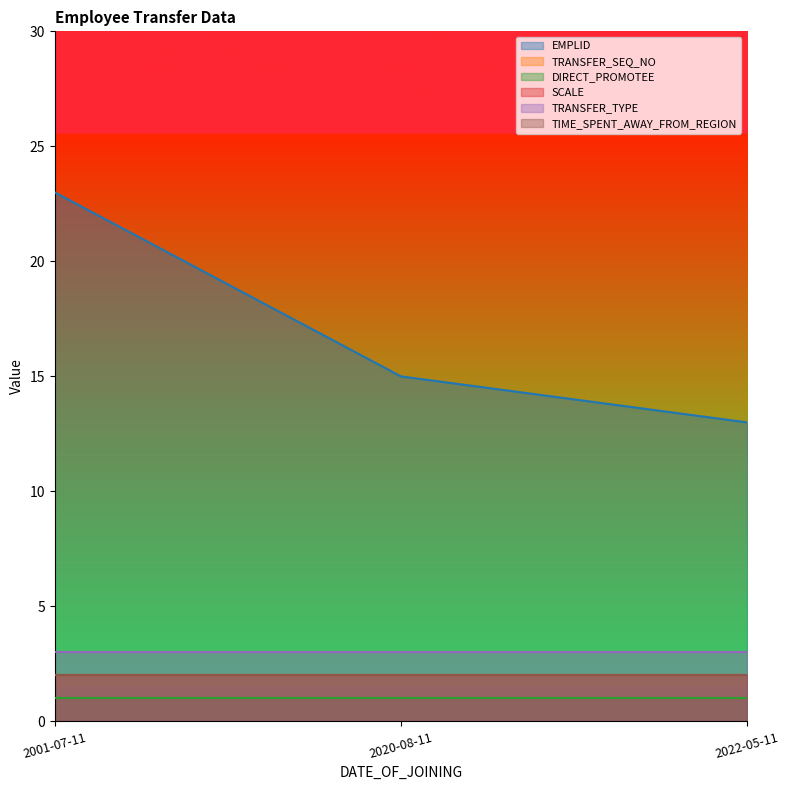

What is the label of the 3rd point from the left?

2022-05-11